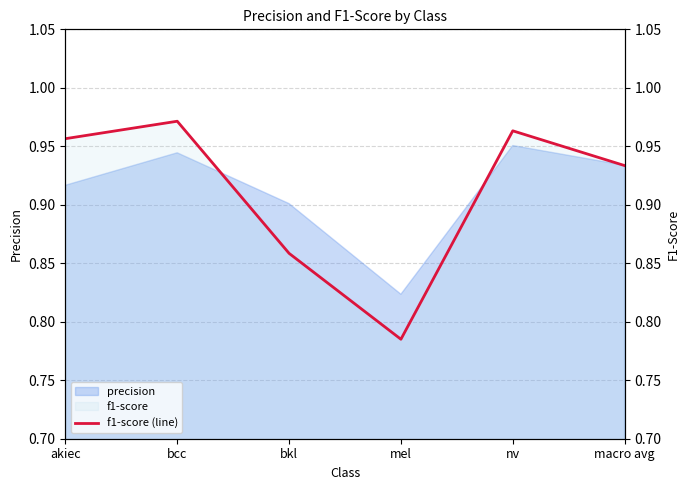

Between macro avg and bcc, which is larger?

bcc